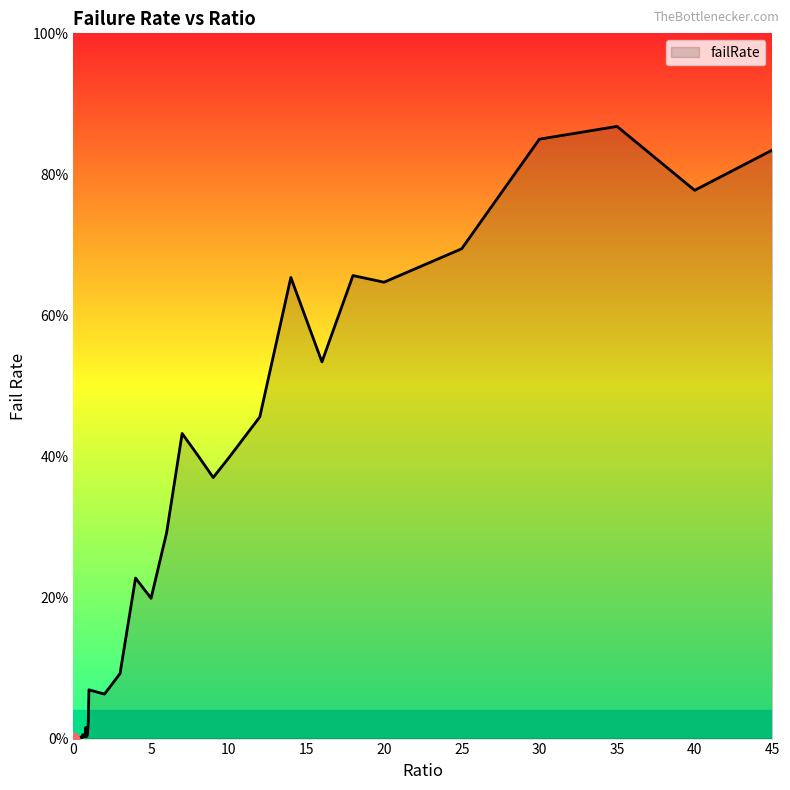

Is this an area chart (filled region under the line)?

Yes